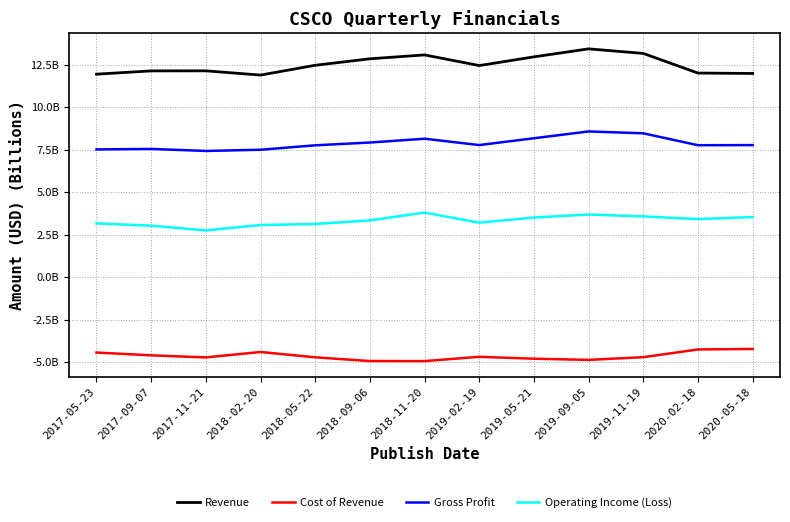

True or false: Gross Profit and Revenue cross at least once.

False